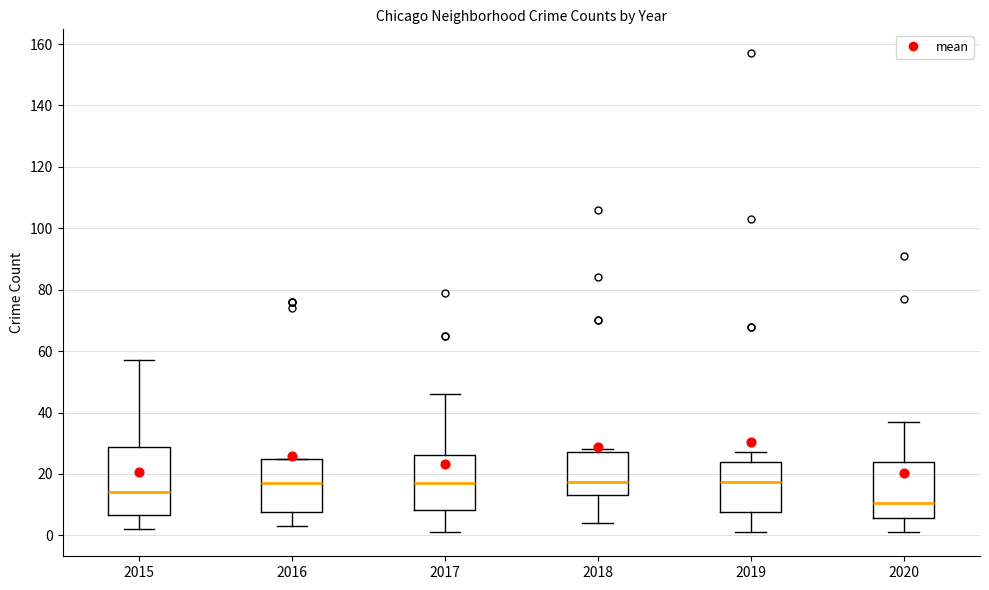

Reading left to right, transcribe this box plot: for each box, give where its median line is, the range the box spans, and where its two whiskers end, as read against the y-axis. The values are not printed on the chart, so give them approximately, as read against the axis.

2015: median 14, box 6 to 28, whiskers 2 to 58
2016: median 18, box 8 to 26, whiskers 4 to 26
2017: median 18, box 8 to 26, whiskers 2 to 46
2018: median 18, box 14 to 28, whiskers 4 to 28 (just above the box's upper edge)
2019: median 18, box 8 to 24, whiskers 2 to 28
2020: median 10, box 6 to 24, whiskers 2 to 38